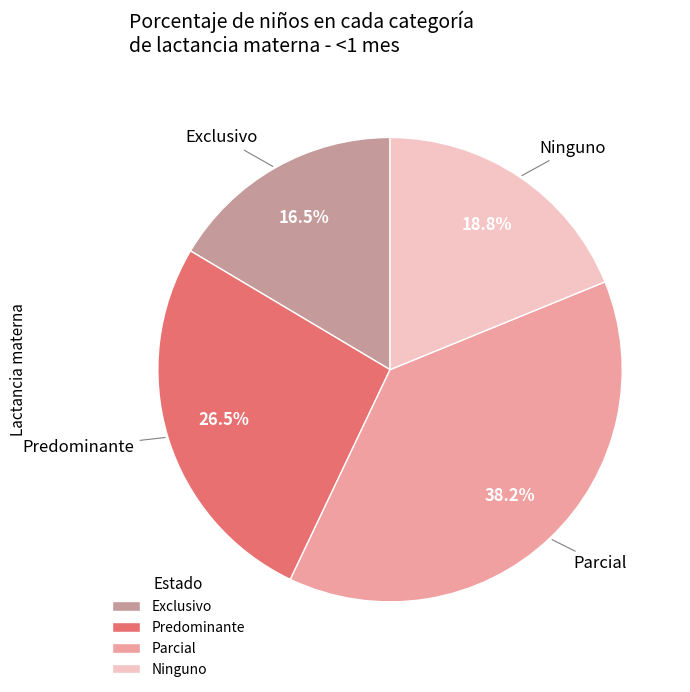

Is it true that Parcial is 48% of the pie?

False